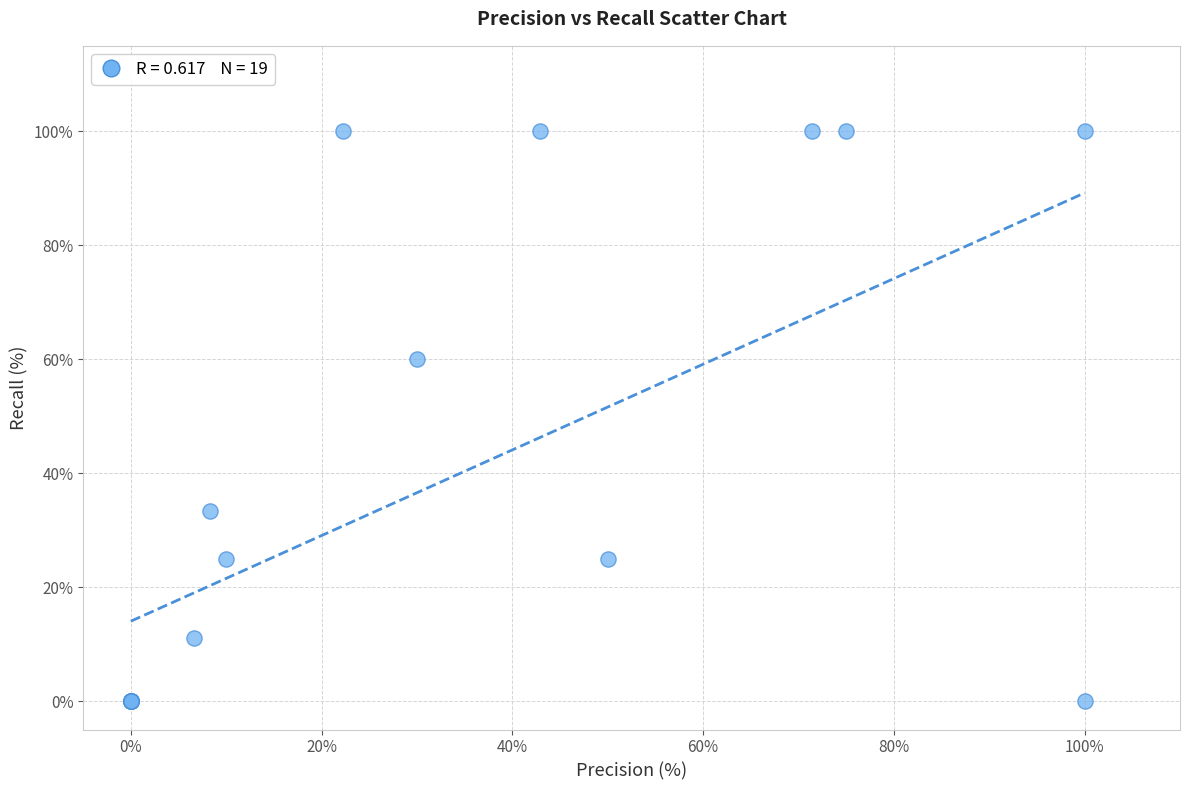

What Y value in the scatter plot is closest to 50?

60.0